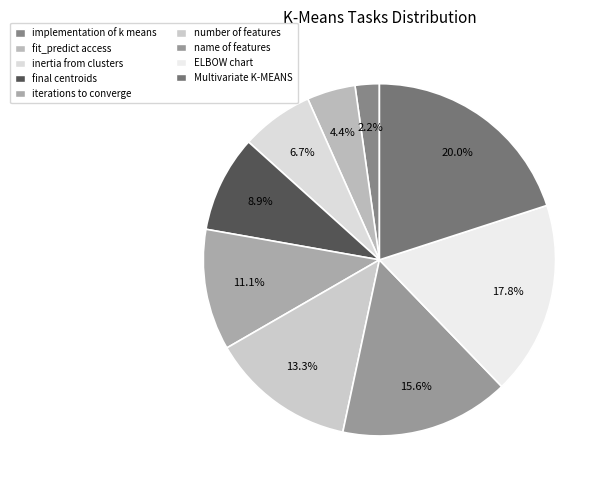

Count the number of slices in the pie.

9